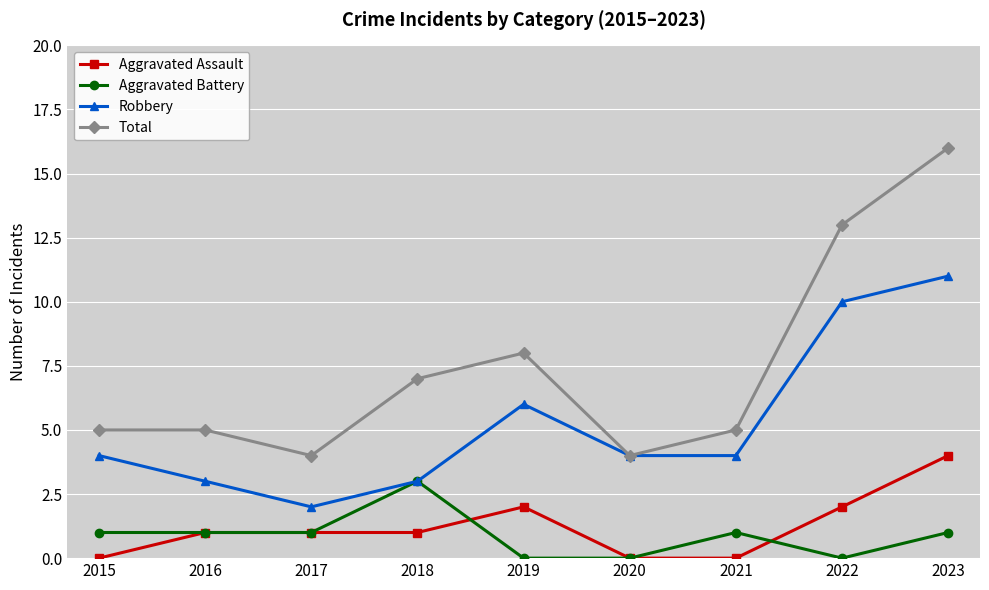

True or false: Aggravated Battery and Aggravated Assault intersect in this chart.

True